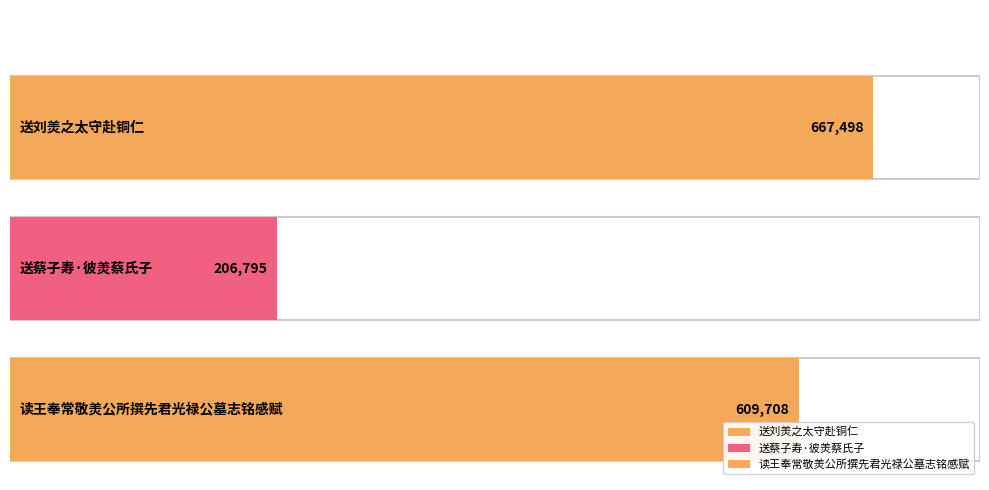

What is the label of the 1st bar from the left?

送刘羙之太守赴铜仁